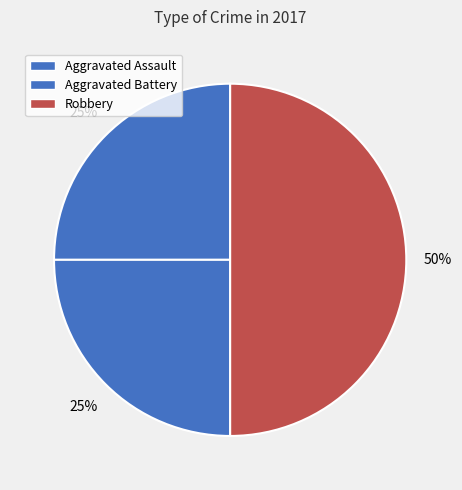

To the nearest percent, what is the difference between the Robbery and Aggravated Assault slice percentages?

25%